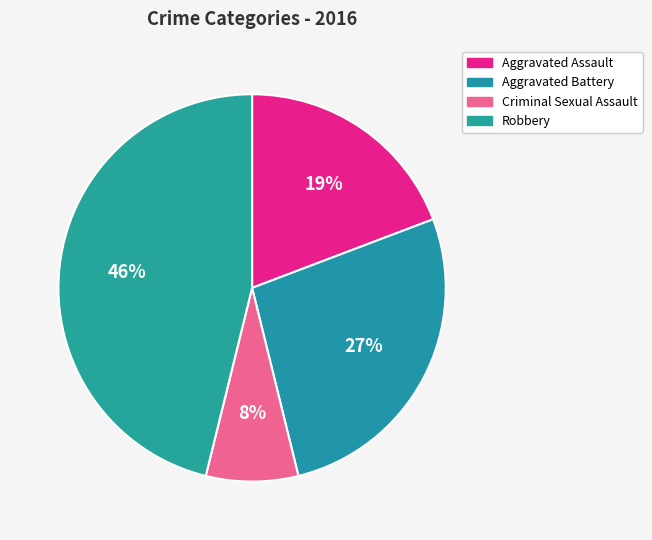

How many slices are in this pie chart?

4